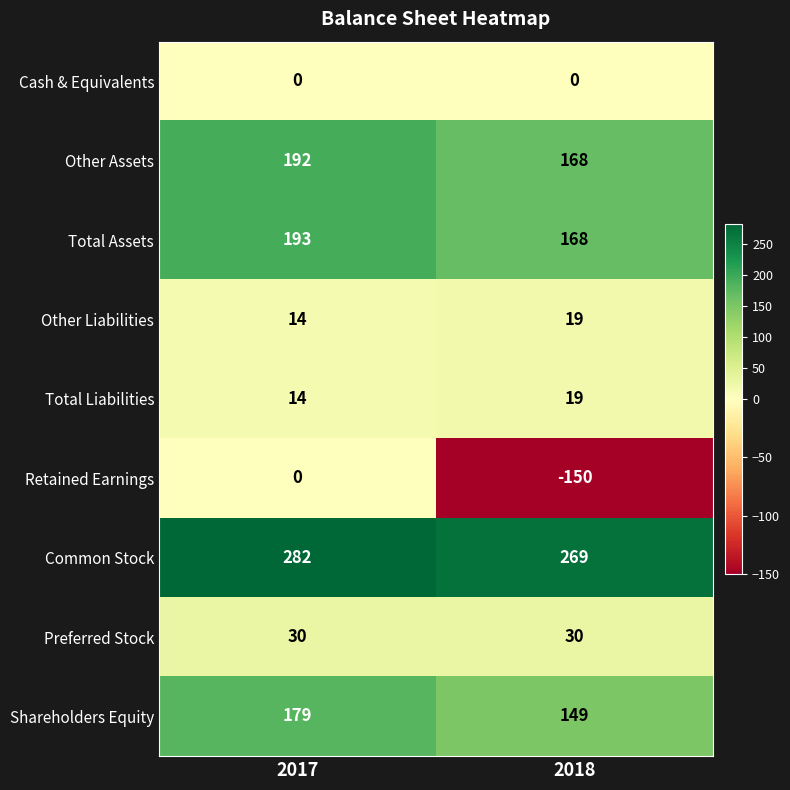

Which category has the lowest value across all series?

2018